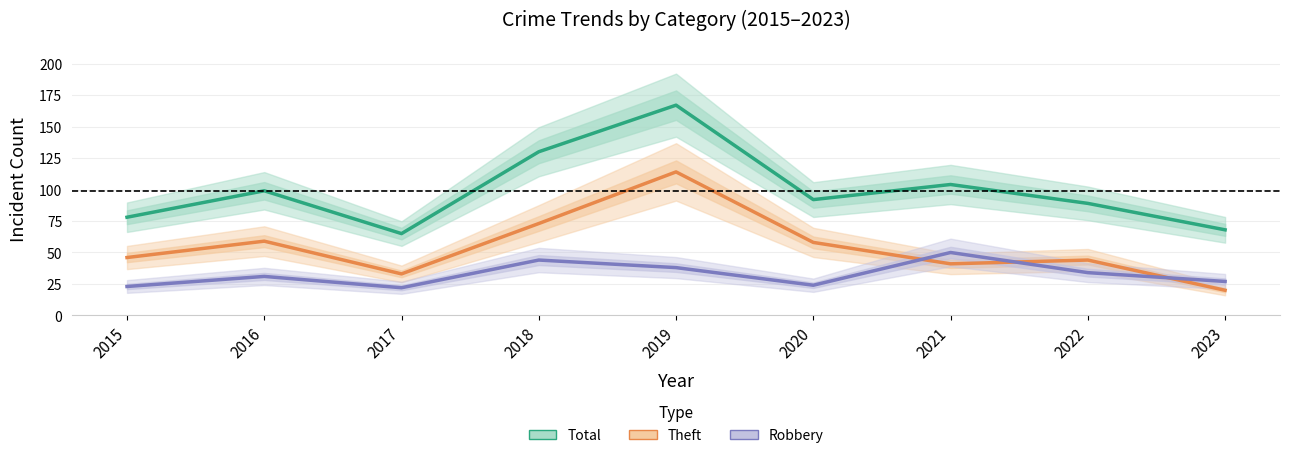

What is the difference between the maximum and minimum values in the Total series?

102